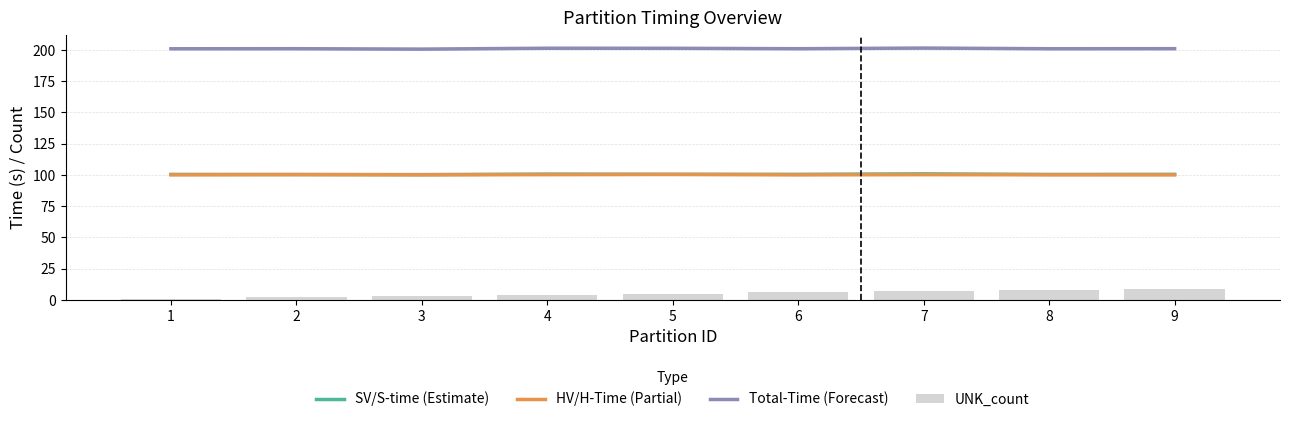

Which series changed the most between 5 and 9?

UNK_count